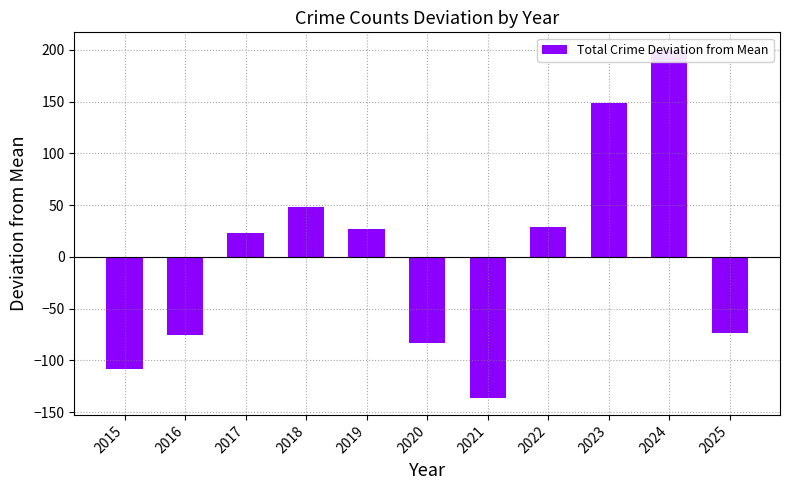

How many values exceed 23?

6